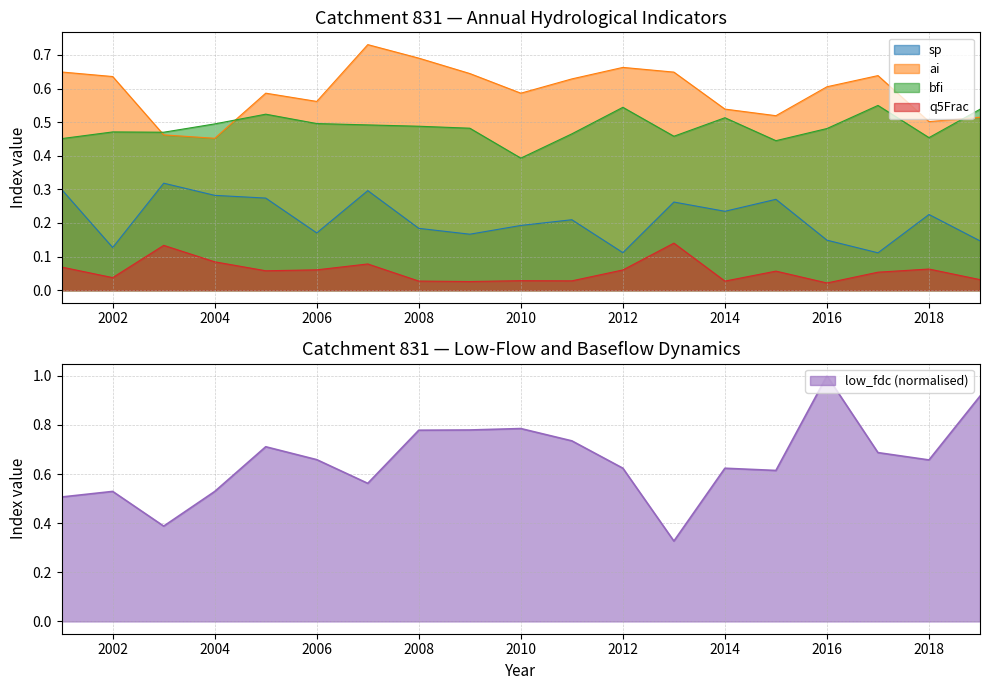

The low_fdc series shows 0.6 at 2014. True or false?

True